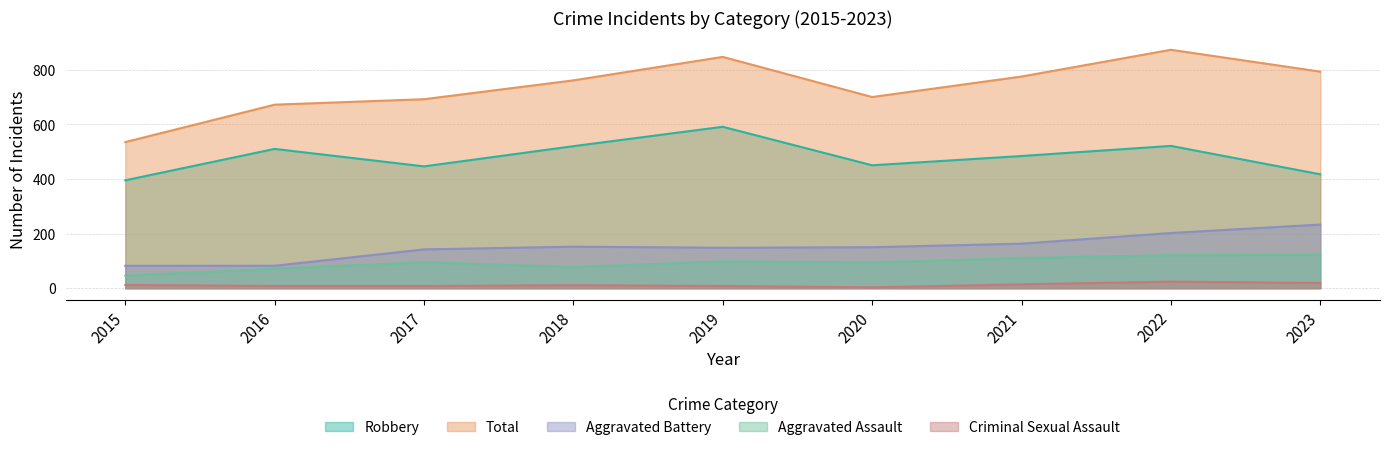

What is the difference between the second highest and second lowest values in the Criminal Sexual Assault series?

11